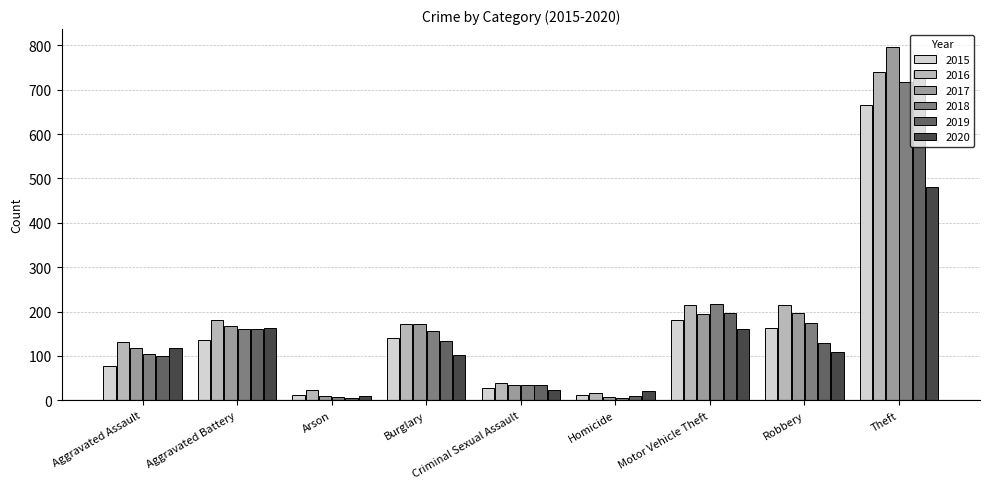

At which label is 2018 closest to 361?

Motor Vehicle Theft